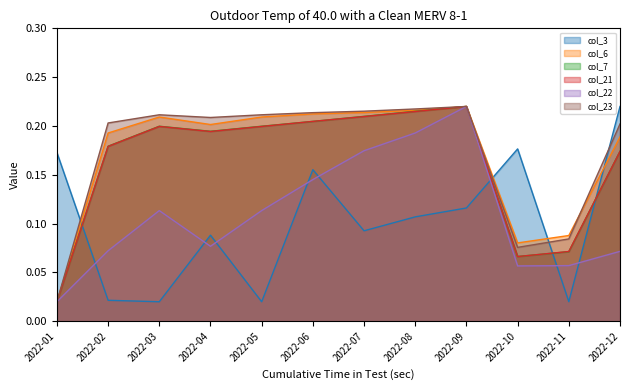

What are all the series names shown in the legend?

col_3, col_6, col_7, col_21, col_22, col_23